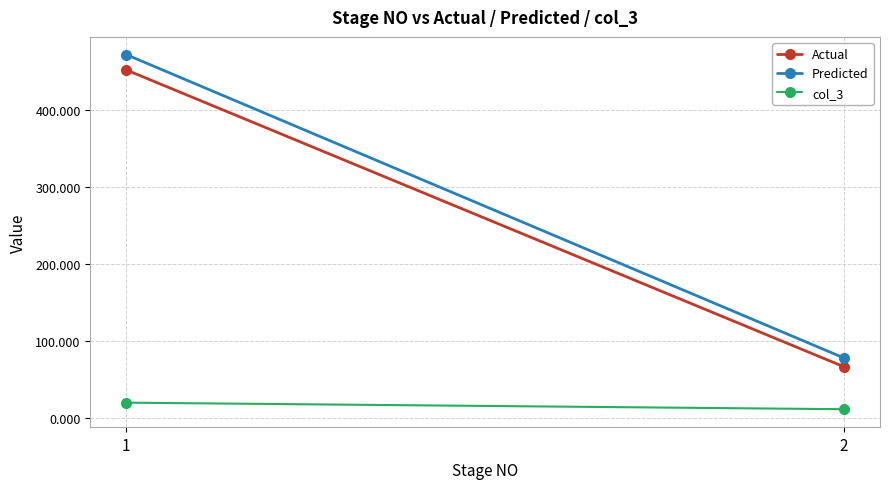

List the labels in order of Actual value, largest first.

1, 2